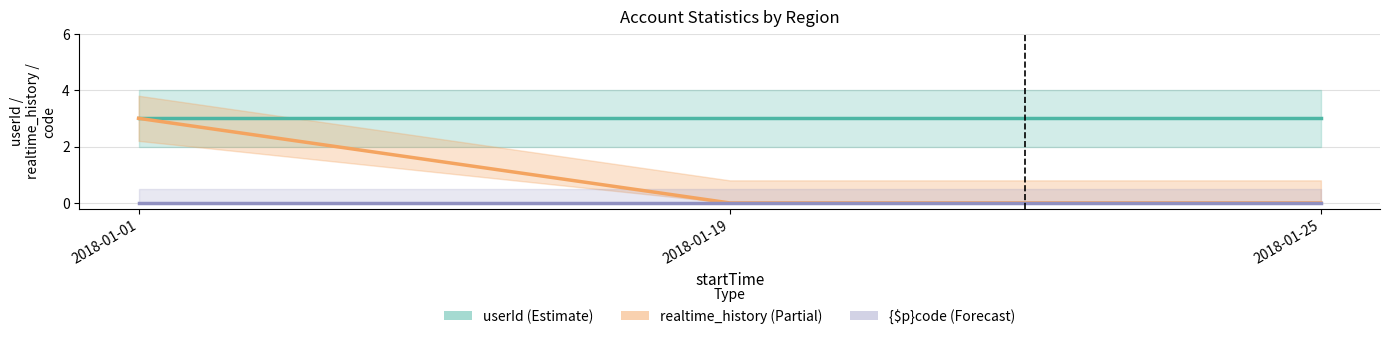

Which category has the lowest value across all series?

2018-01-19